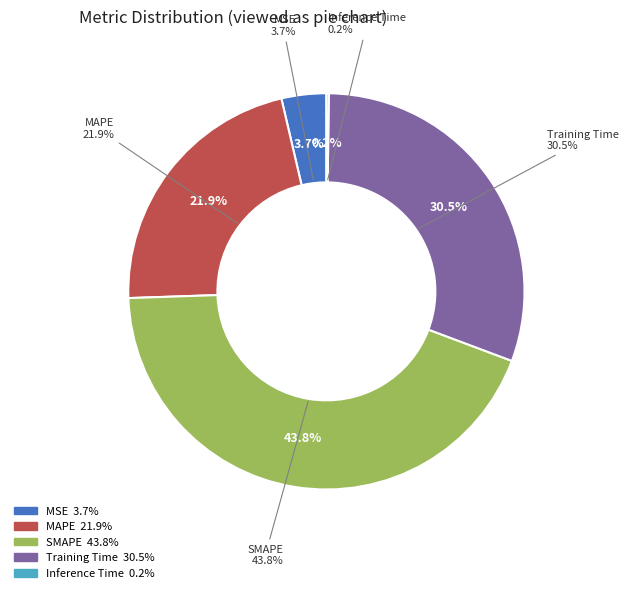

To the nearest percent, what is the combined percentage of SMAPE and MSE?

47%